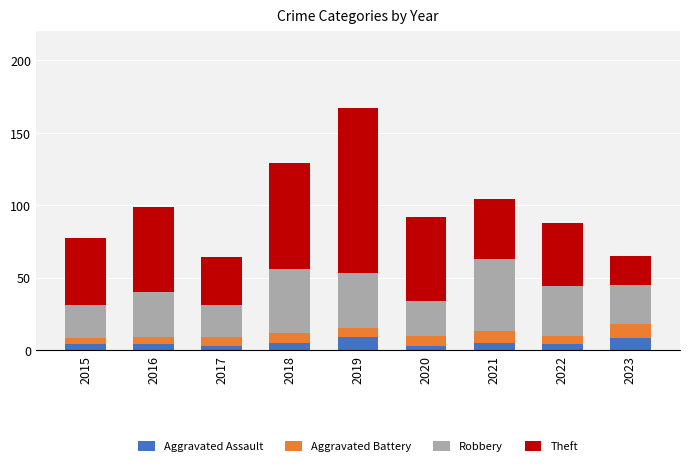

How many categories are shown in the chart?

9